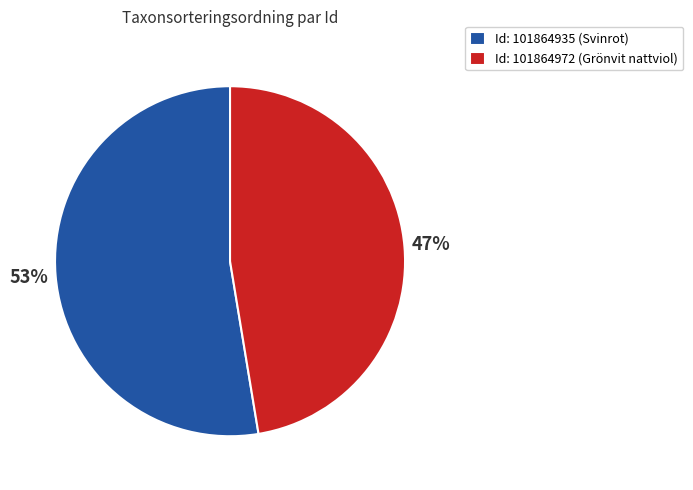

What is the smallest slice in the pie chart?

Id: 101864972 (Grönvit nattviol)